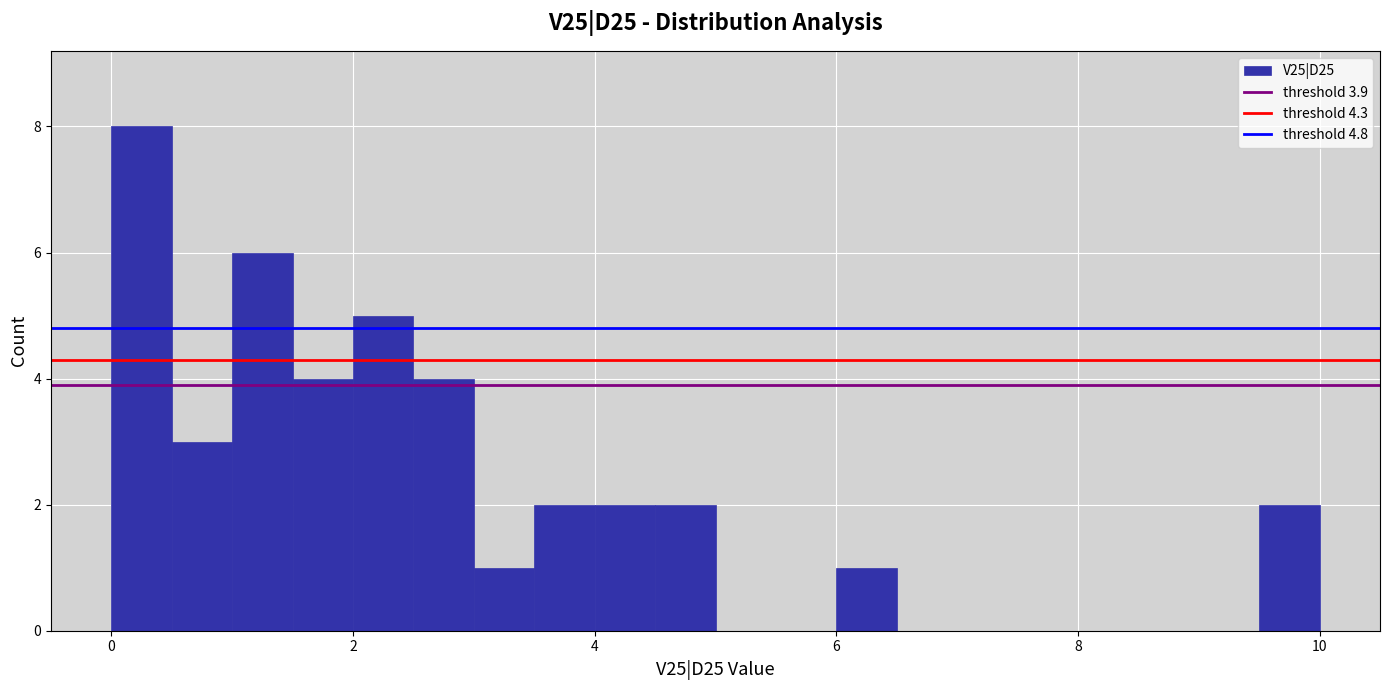

Read against the x-axis, roughly where is the centre of the tallest bar?

0.2